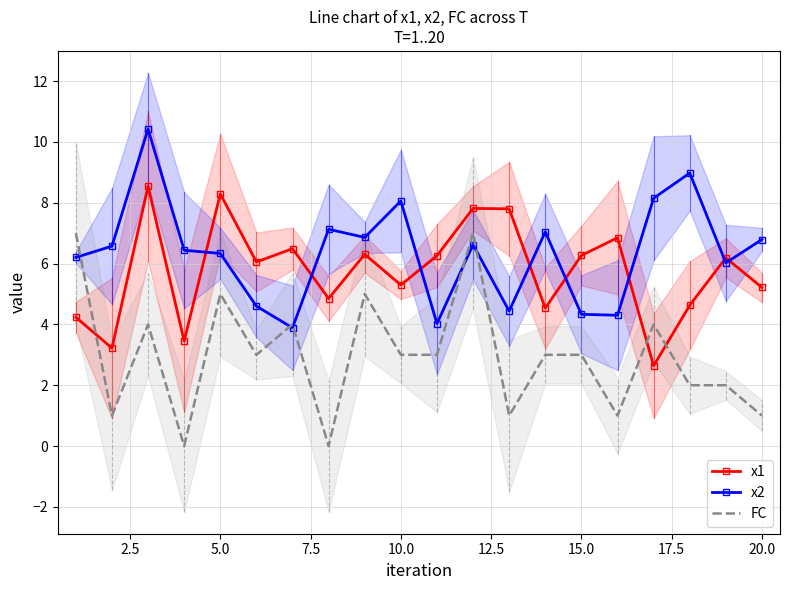

How many times do x2 and x1 cross each other?

8